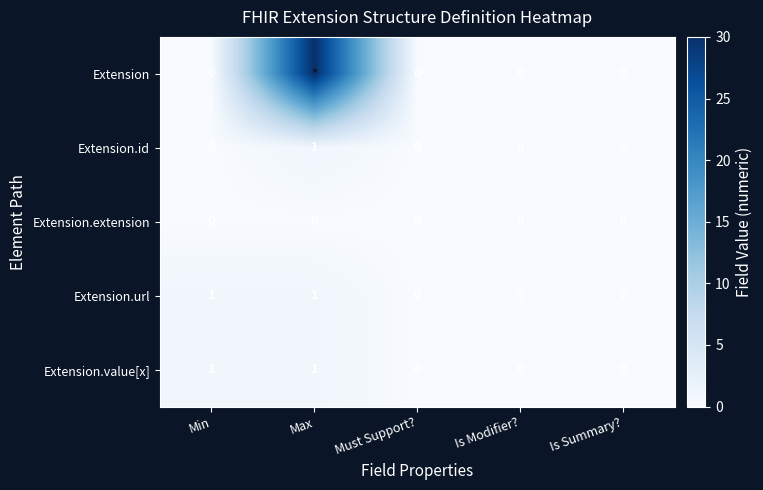

Is it true that Extension.id equals 1 at Max?

True